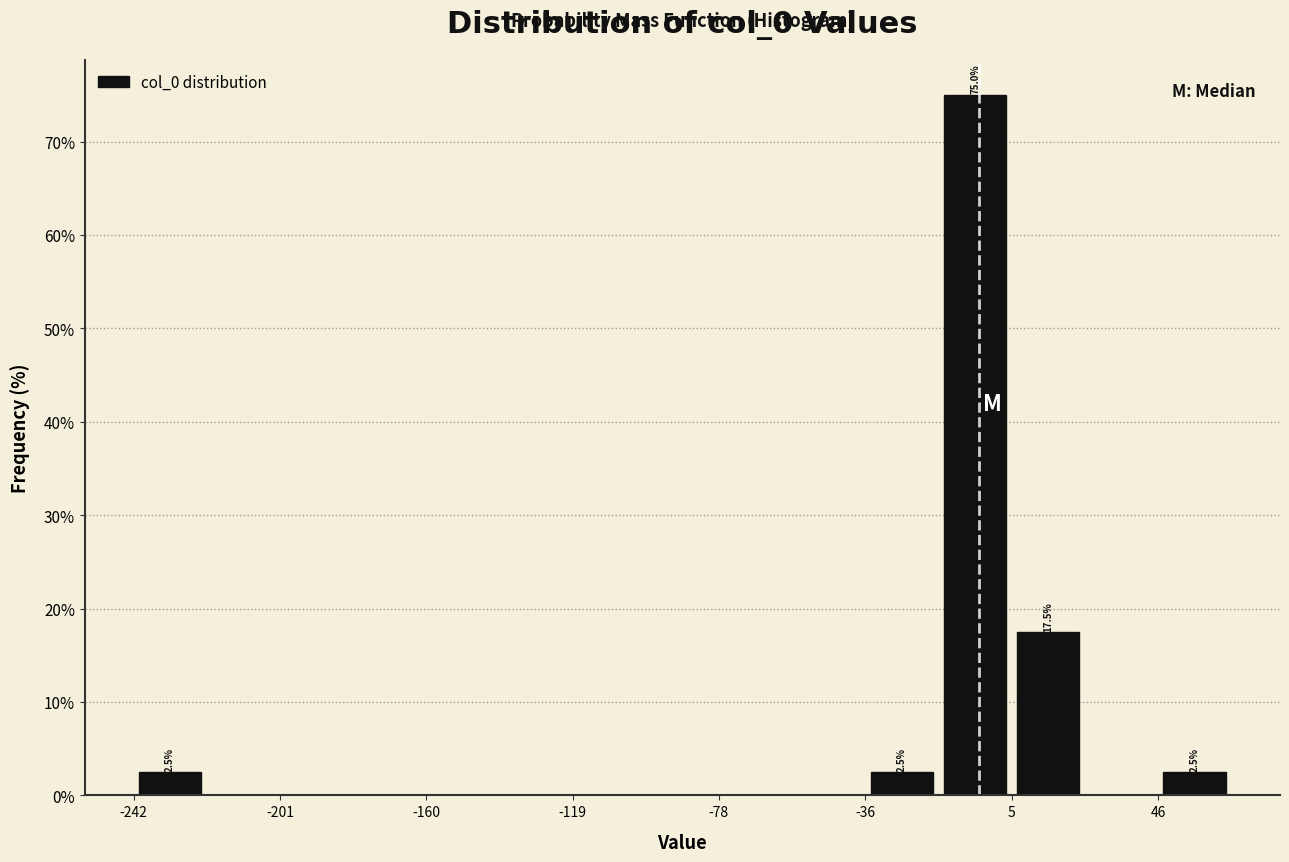

Over which range of the x-axis is the bar tallest?

-15 to 5